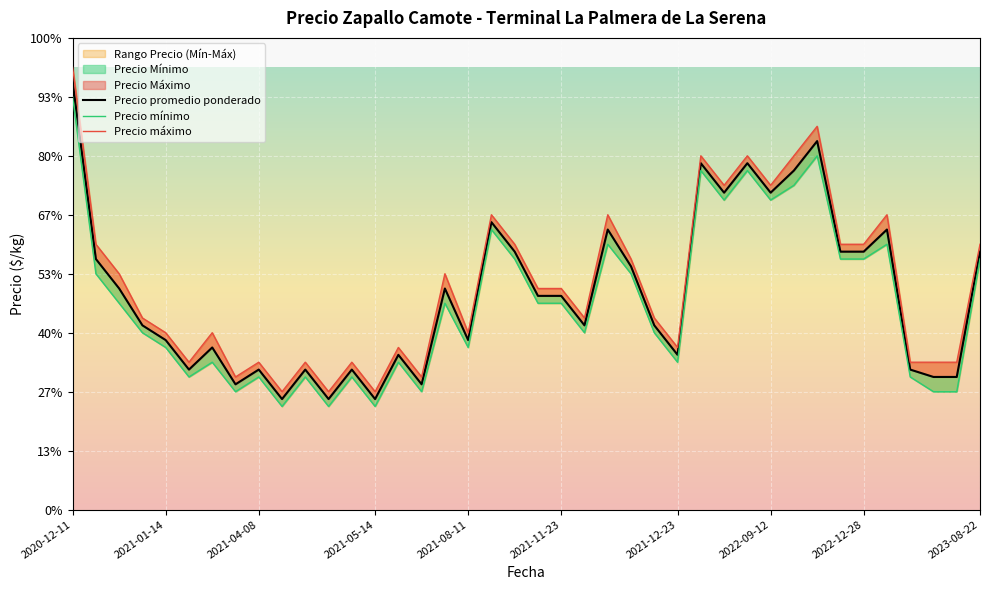

Is the value of Precio promedio ponderado at 23 greater than the value of Precio máximo at 28?

No